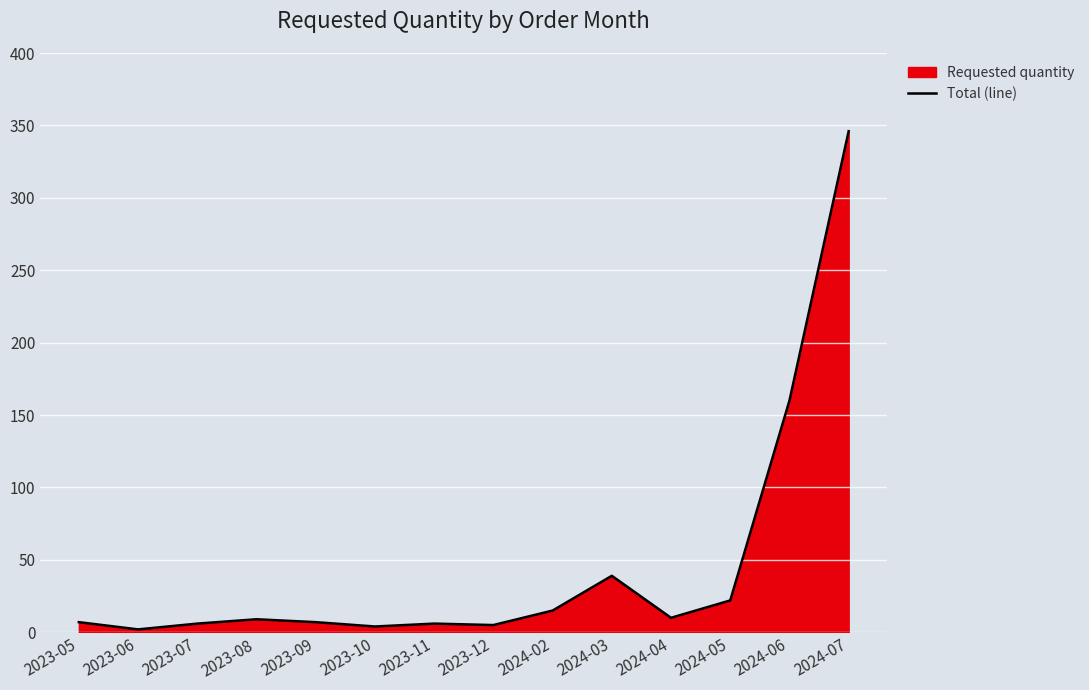

Which label corresponds to the largest value in the chart?

2024-07